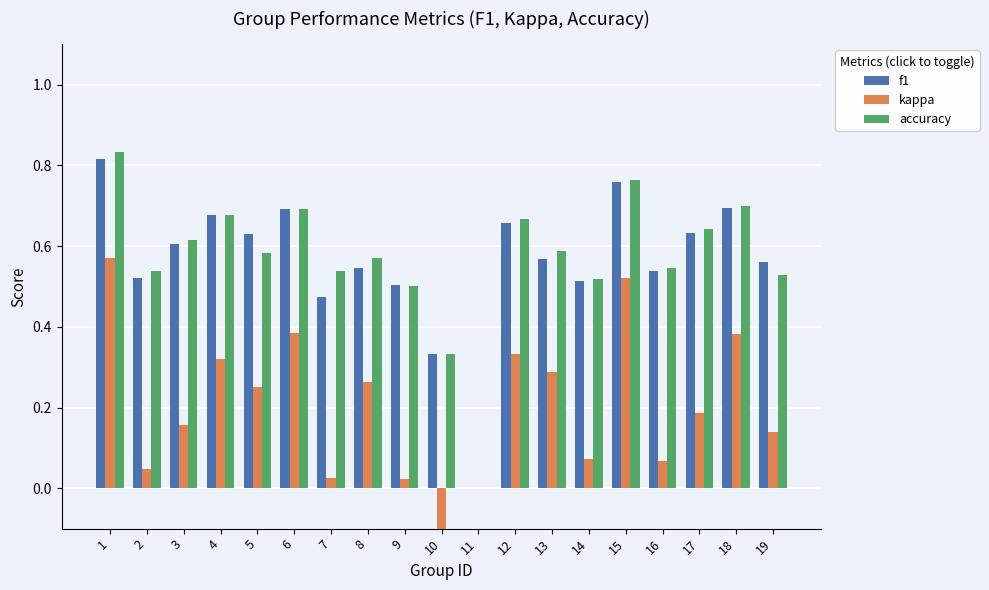

How many bars are there in total?

57